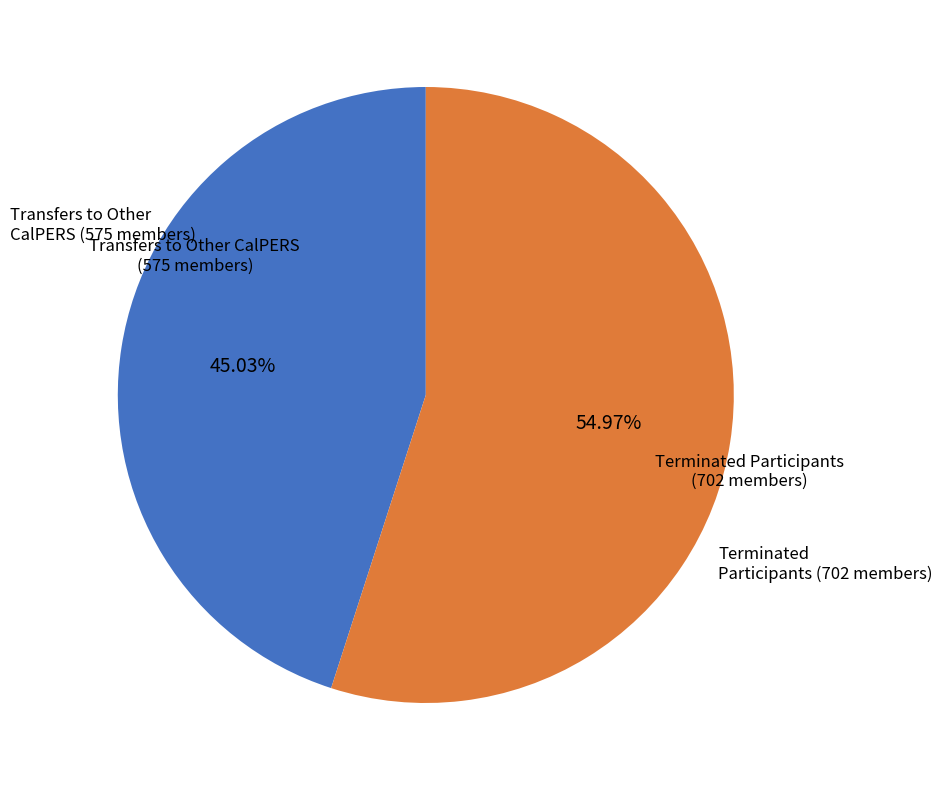

Is there a majority slice in this chart?

Yes